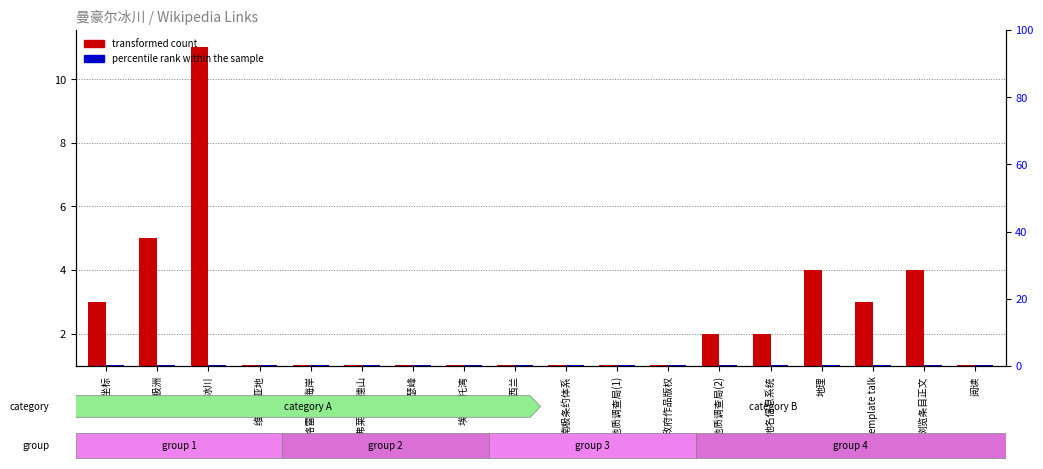

What is the sum of the percentile rank within the sample values at 地理坐标 and 新西兰?

2